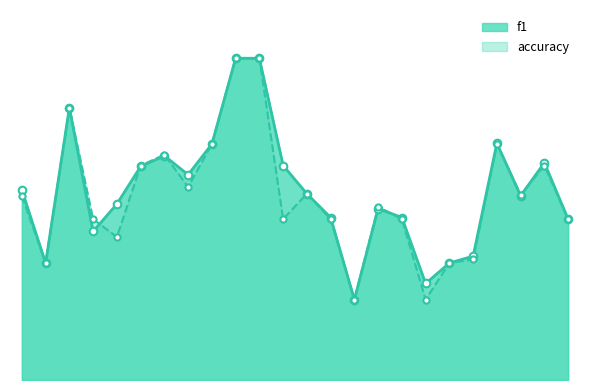

Is the value of f1 at 16 greater than the value of accuracy at 14?

No